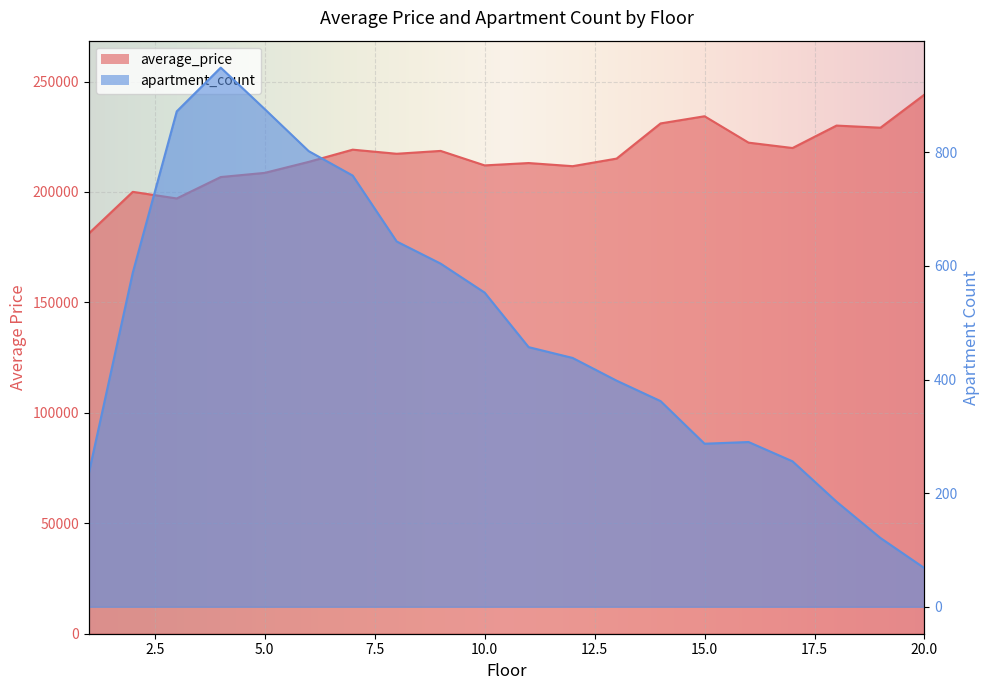

What is the value of the apartment_count point at the 19th from the left?

121.0